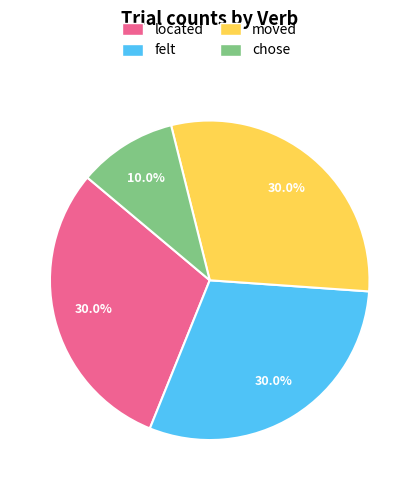

What percentage is the chose slice, to the nearest percent?

10%